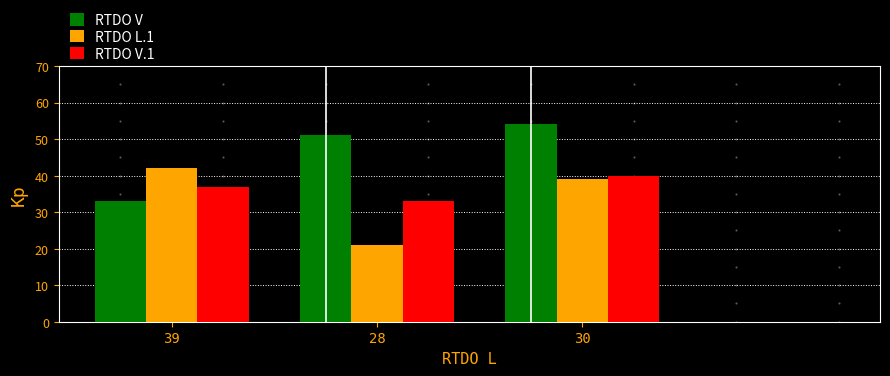

What position from the right is 30?

1